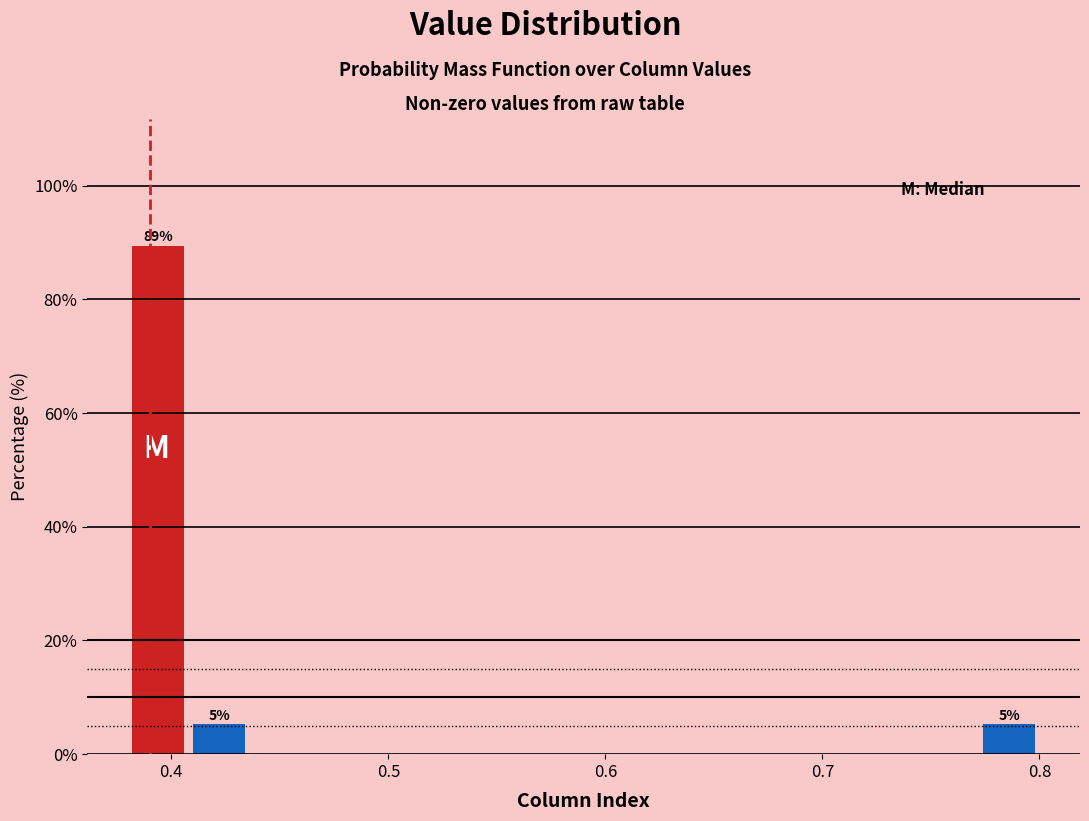

Read against the x-axis, roughly where is the centre of the tallest bar?

0.39